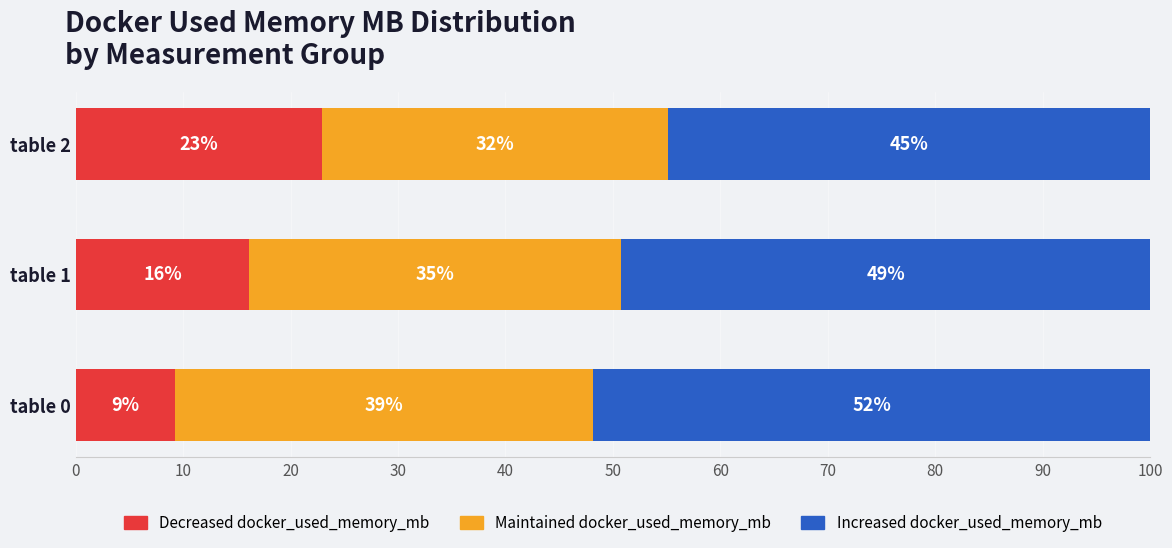

What value does the Decreased docker_used_memory_mb series have at table 1?

16.1